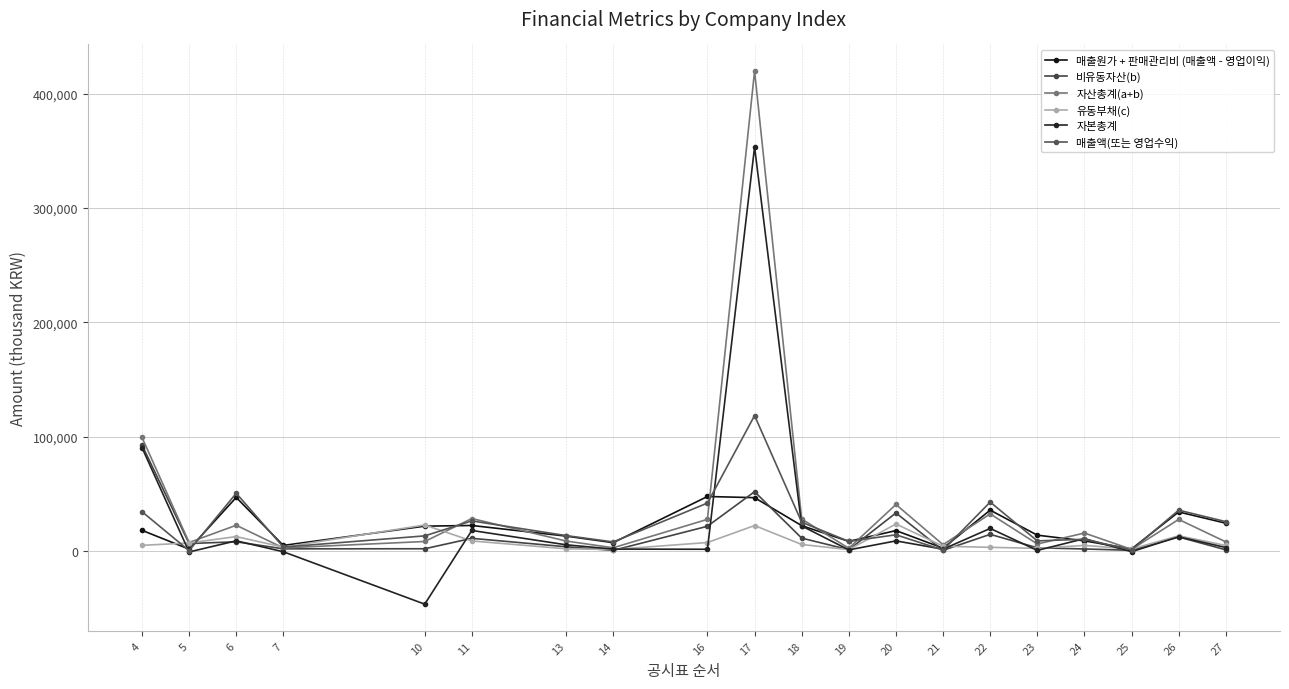

What are all the series names shown in the legend?

매출원가 + 판매관리비 (매출액 - 영업이익), 비유동자산(b), 자산총계(a+b), 유동부채(c), 자본총계, 매출액(또는 영업수익)